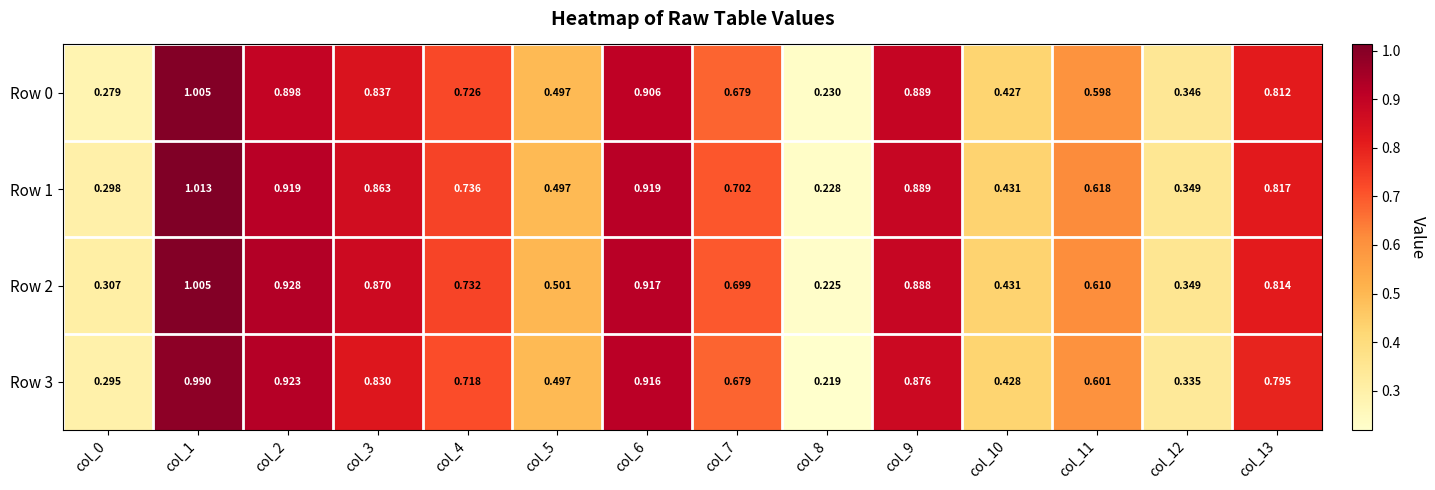

Is the value of Row 2 at col_2 greater than the value of Row 3 at col_10?

Yes